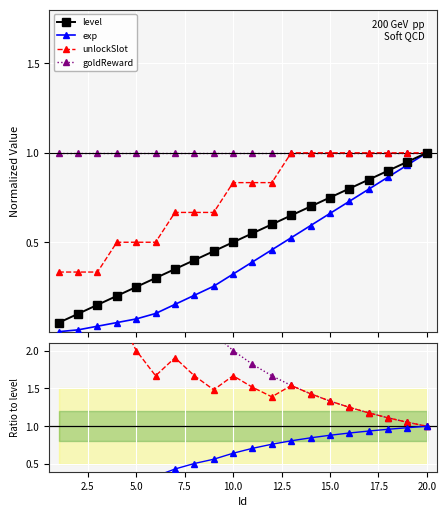

Count the number of data series in this chart.

4